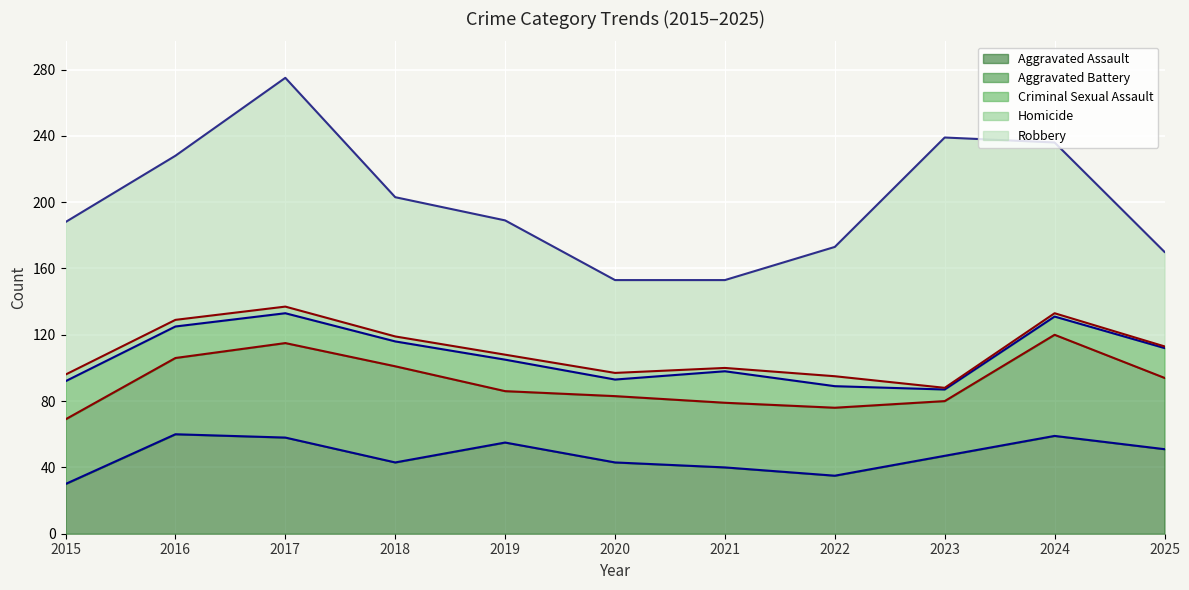

What is the difference between the maximum and minimum values in the Aggravated Battery series?

30